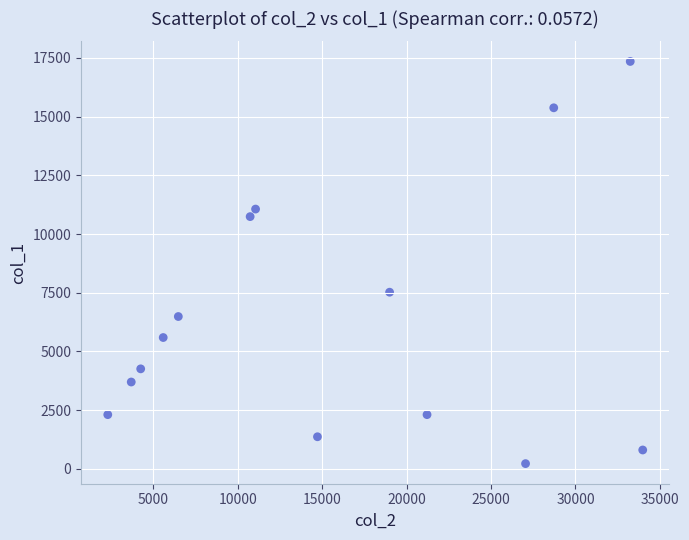

What Y value in the scatter plot is closest to 8785?

7523